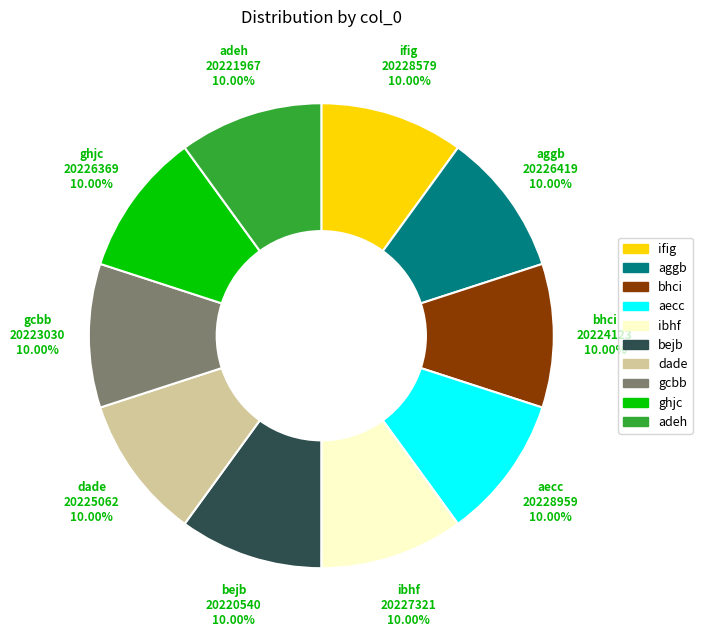

Does any single category account for the majority?

No